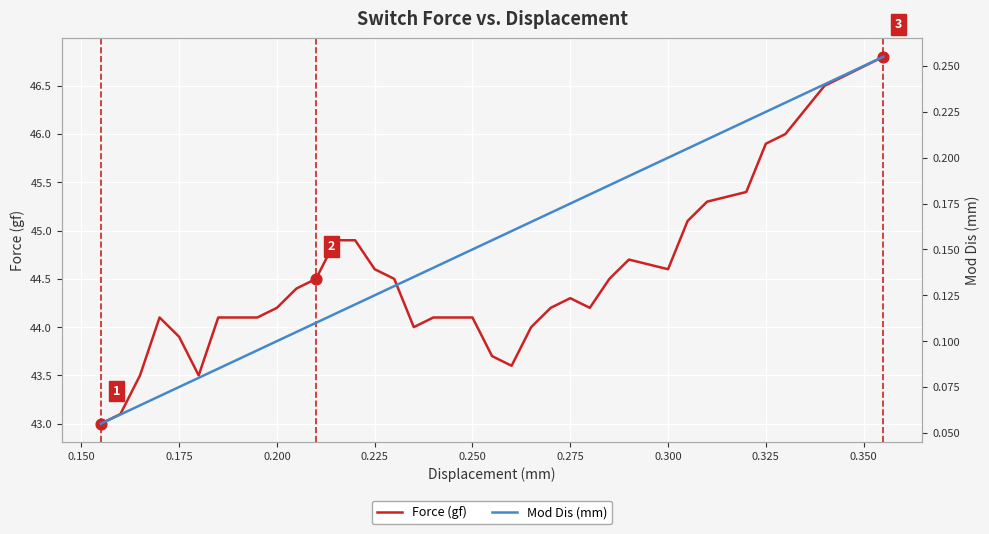

Which series has the widest spread of Y values?

Force (gf)